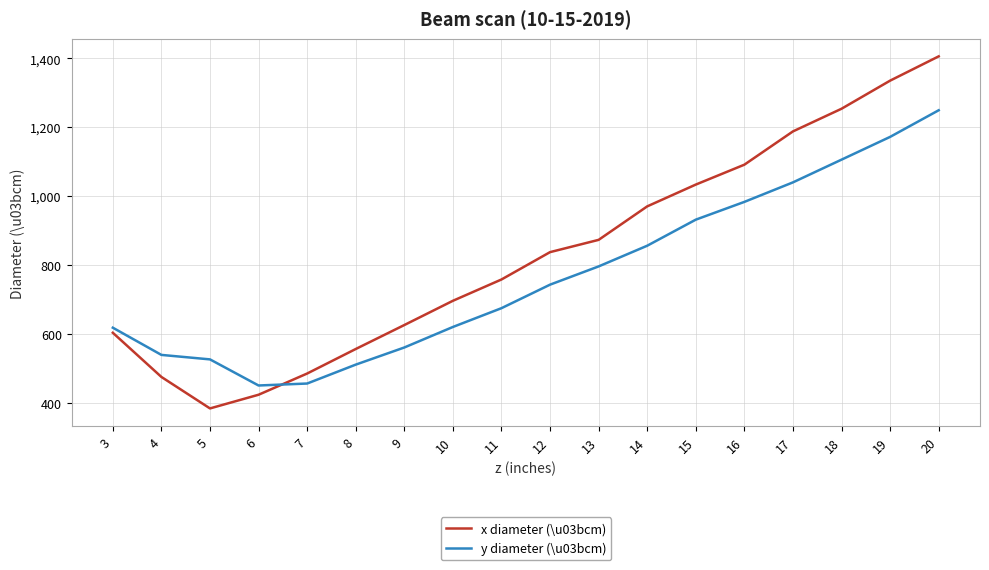

Which series ends up on top after the final intersection of x diameter (\u03bcm) and y diameter (\u03bcm)?

x diameter (\u03bcm)